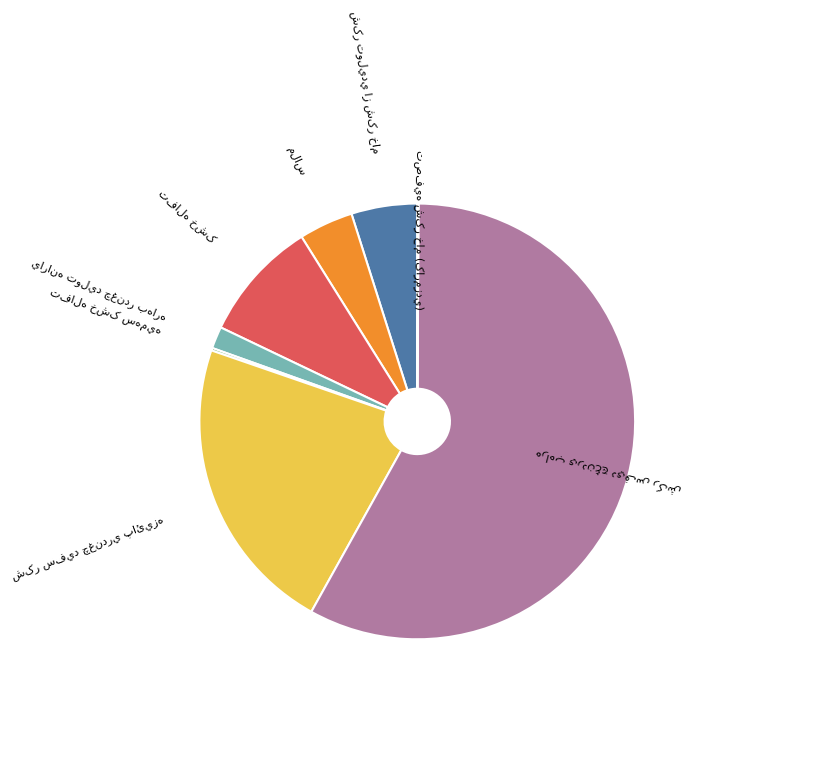

Is there any slice that represents more than half of the pie?

Yes